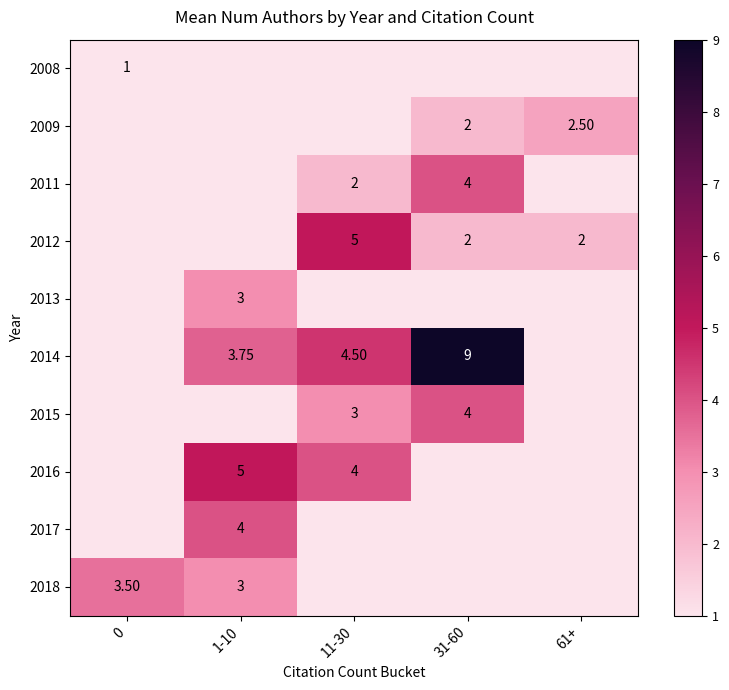

At which category is the sum across all series the highest?

31-60